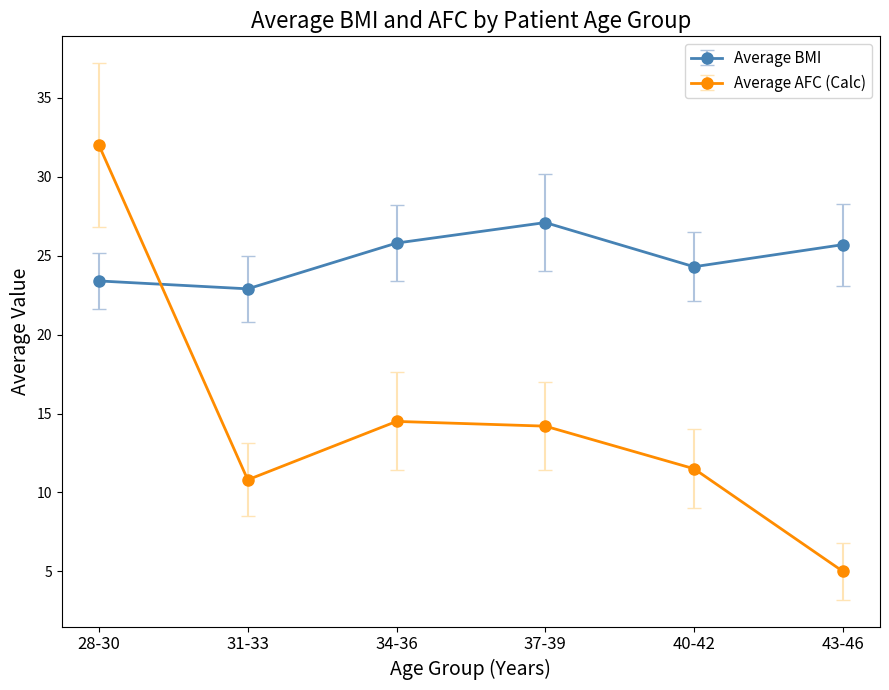

Which series has the widest spread of values?

Average AFC (Calc)